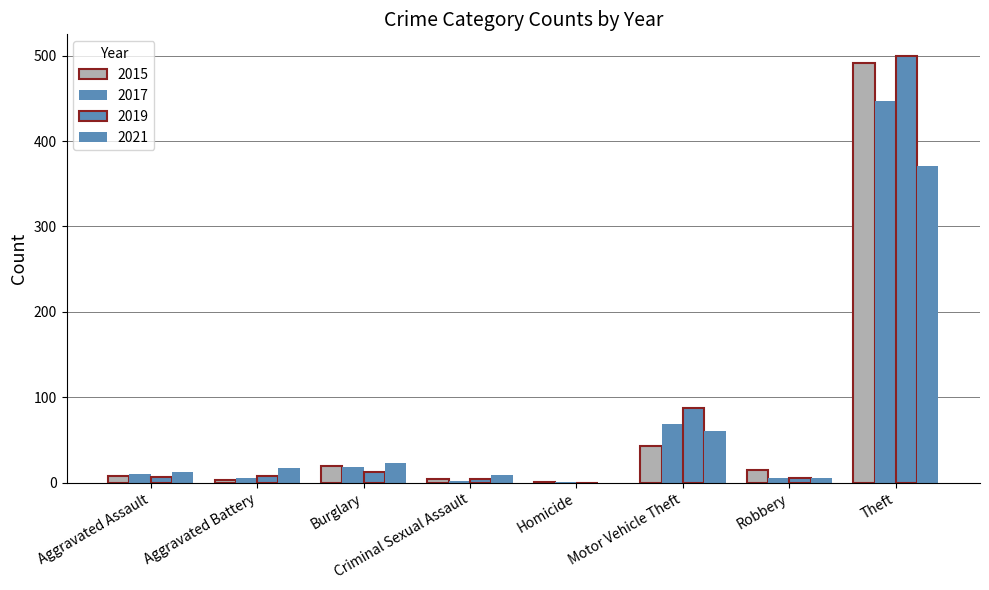

What is the difference between the second highest and second lowest values in the 2021 series?

55